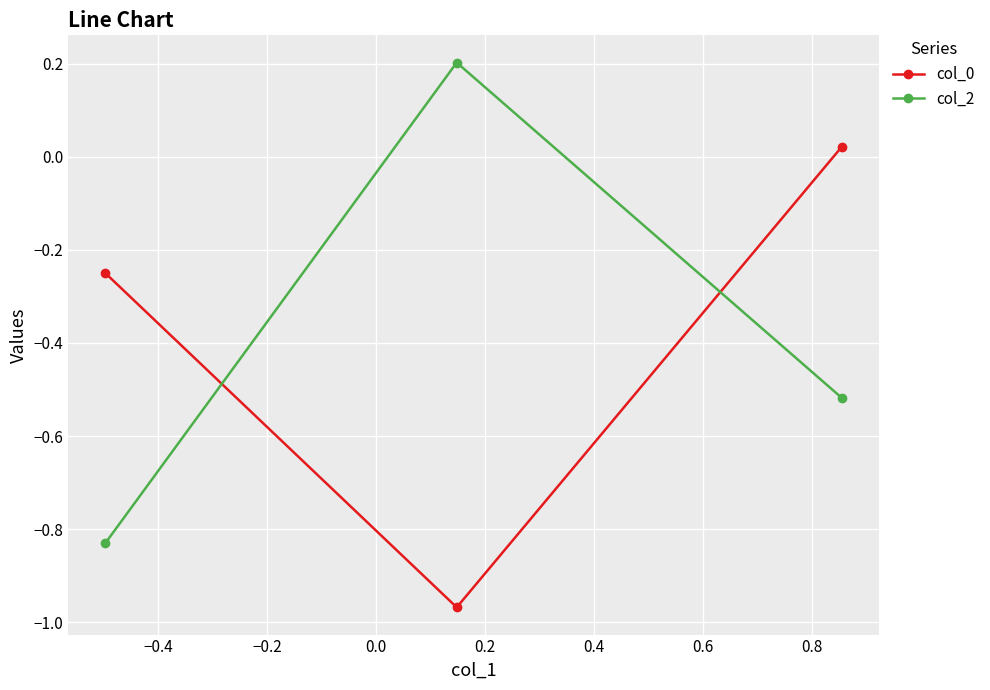

Which series has the largest range (max minus min)?

col_2